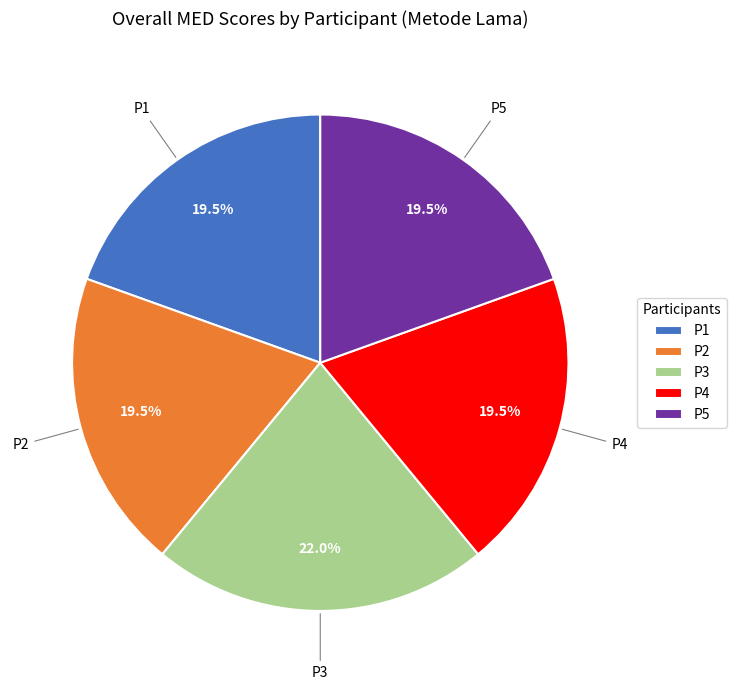

Between P3 and P1, which is larger?

P3